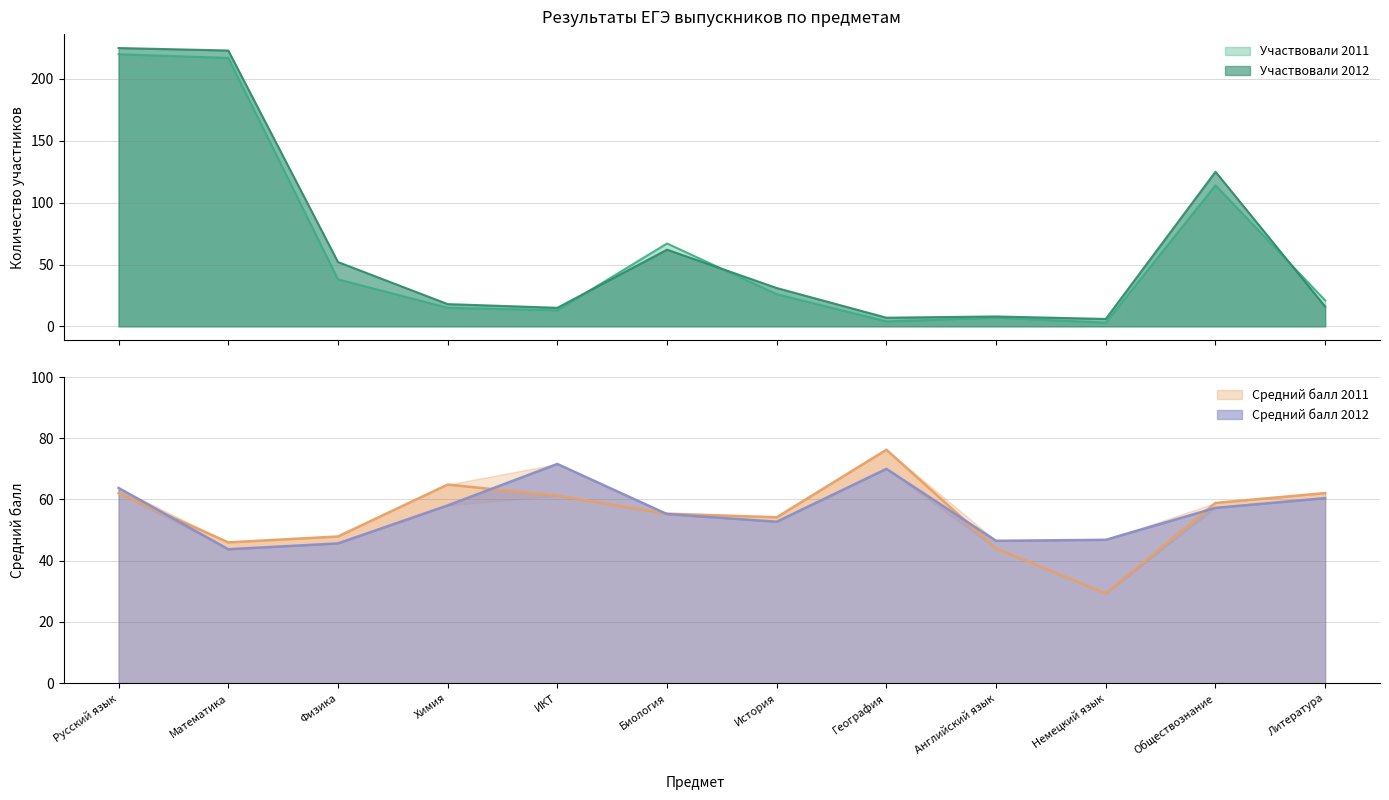

List the labels in order of Средний балл 2012 value, largest first.

ИКТ, География, Русский язык, Литература, Химия, Обществознание, Биология, История, Немецкий язык, Английский язык, Физика, Математика